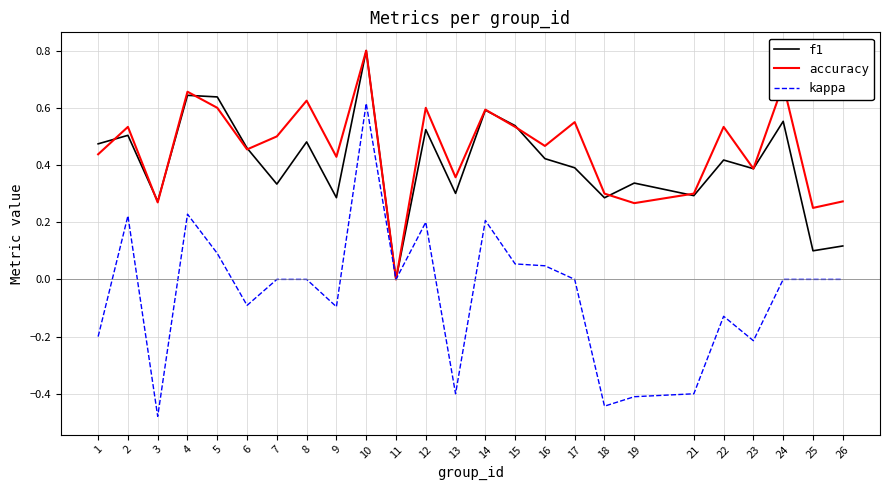

Rank the series at 12 from lowest to highest value.

kappa, f1, accuracy